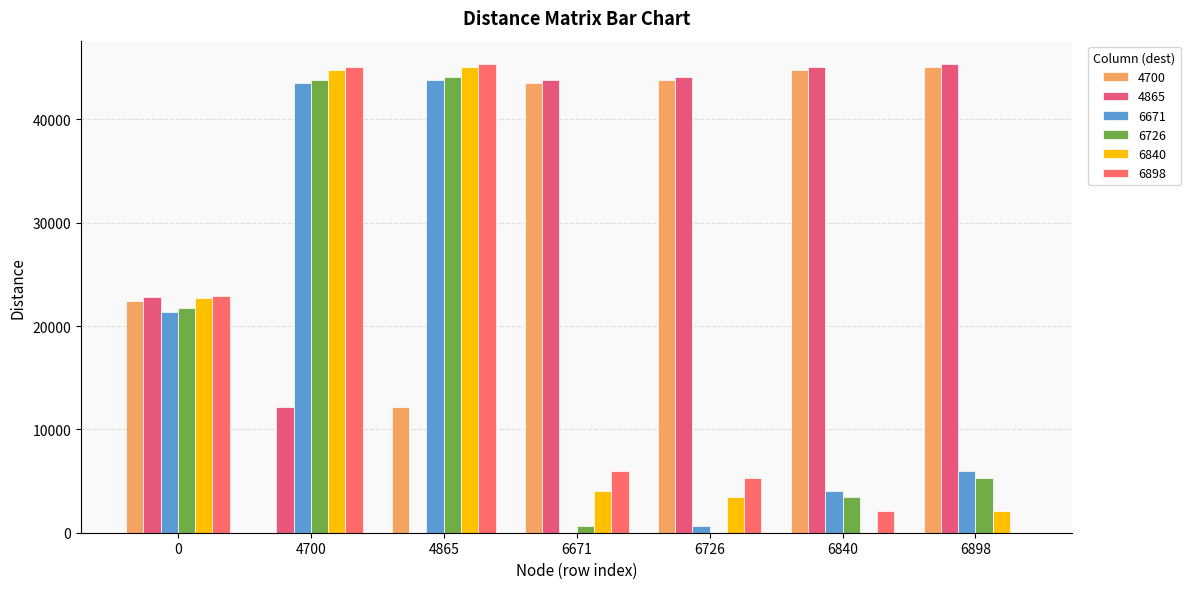

How many data points in 6898 are above 5970?

4